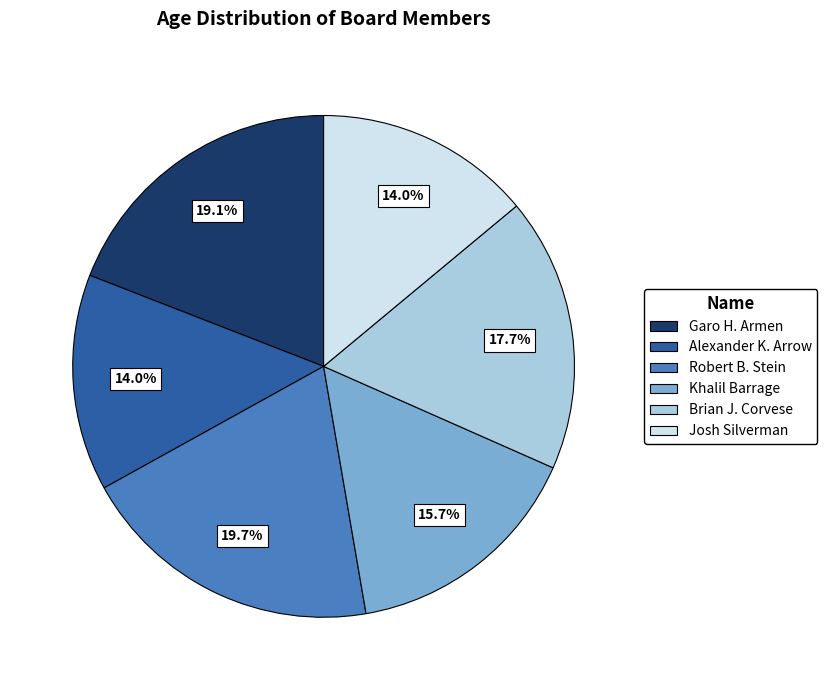

Approximately how many times larger is the value at Robert B. Stein compared to Brian J. Corvese?

1.1